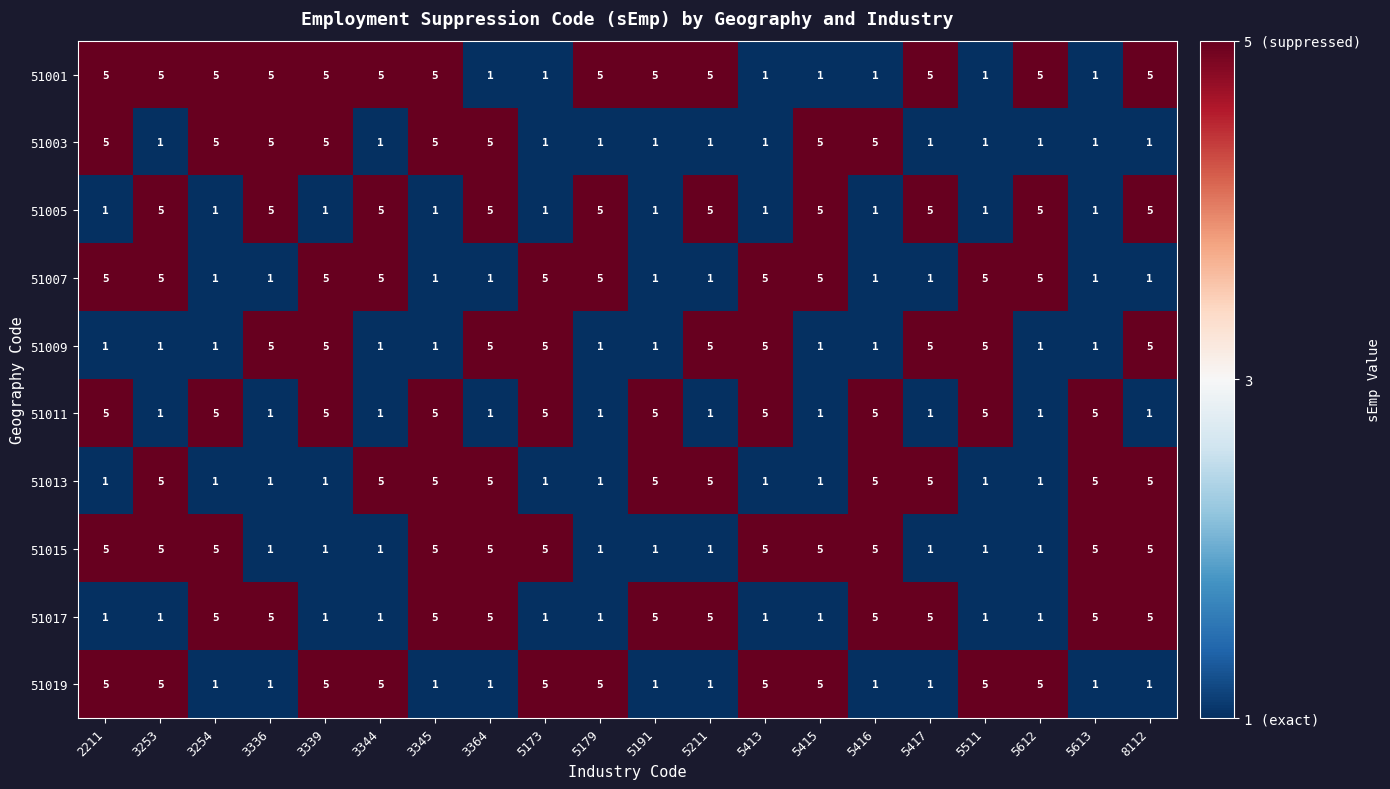

What is the spread (max minus min) of values at 5415?

4